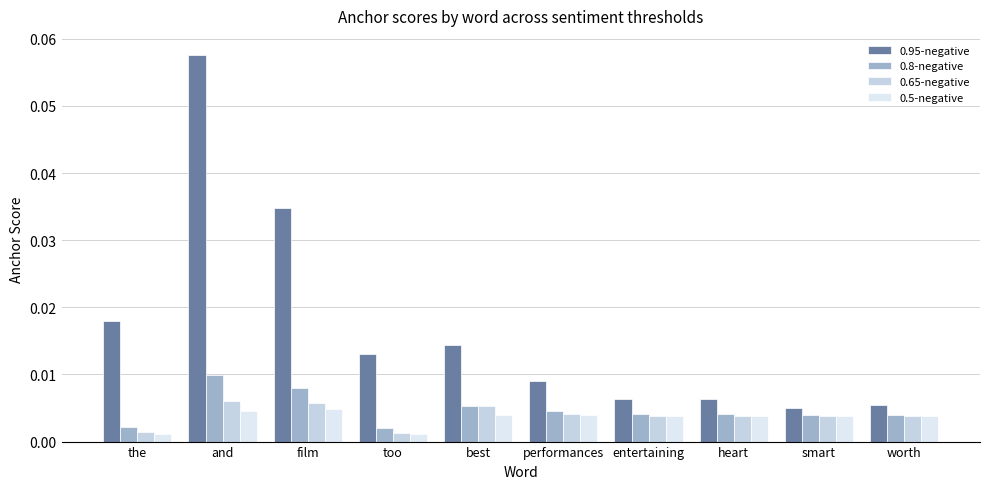

Count the number of data series in this chart.

4